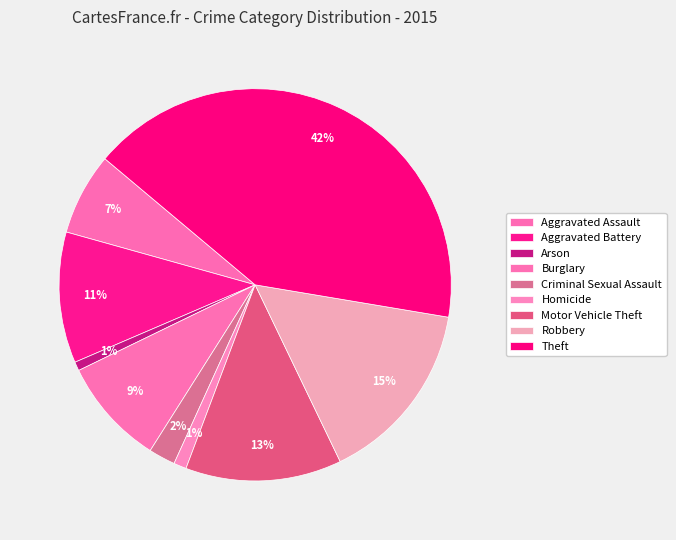

To the nearest percent, what portion does Motor Vehicle Theft represent?

13%